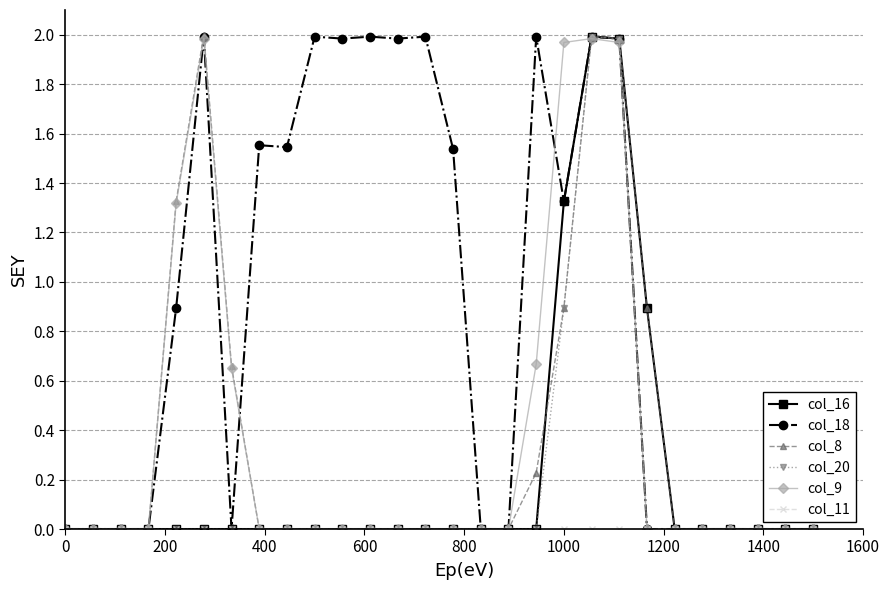

Which series has the largest total across all categories?

col_18